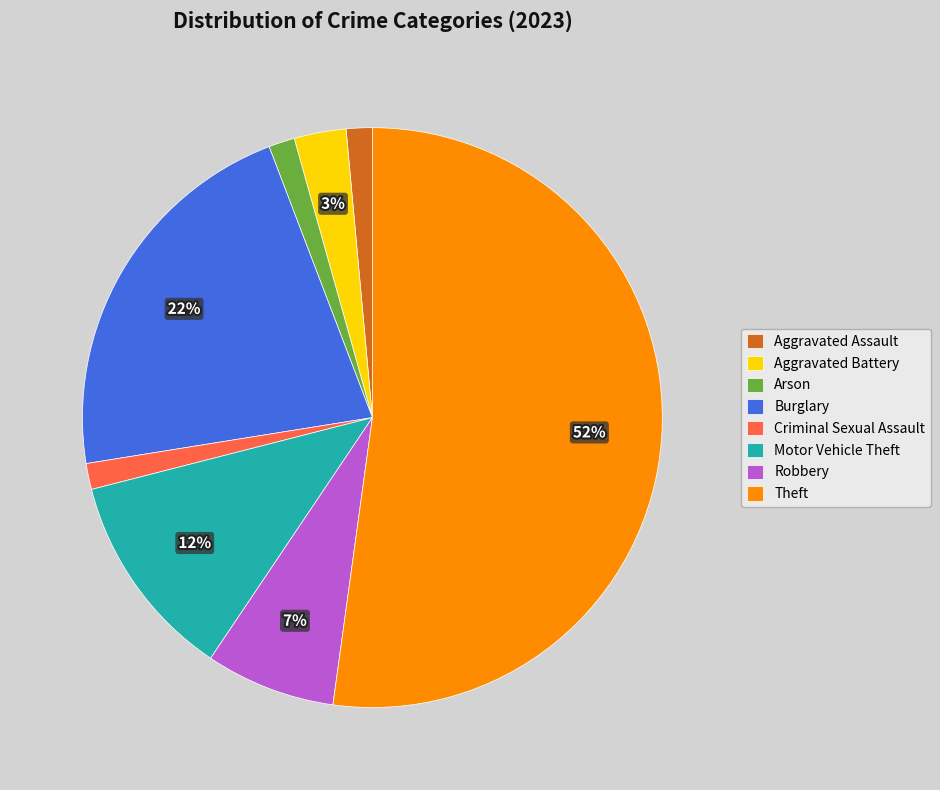

Which category has the biggest portion of the pie?

Theft